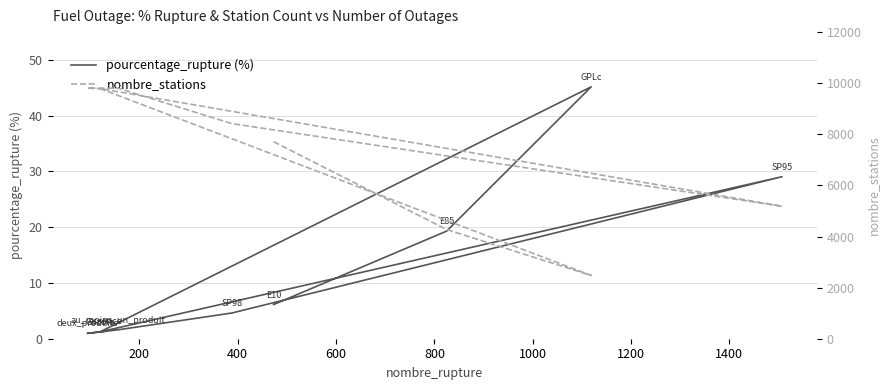

What is the total value across all series at 1200?

9808.6